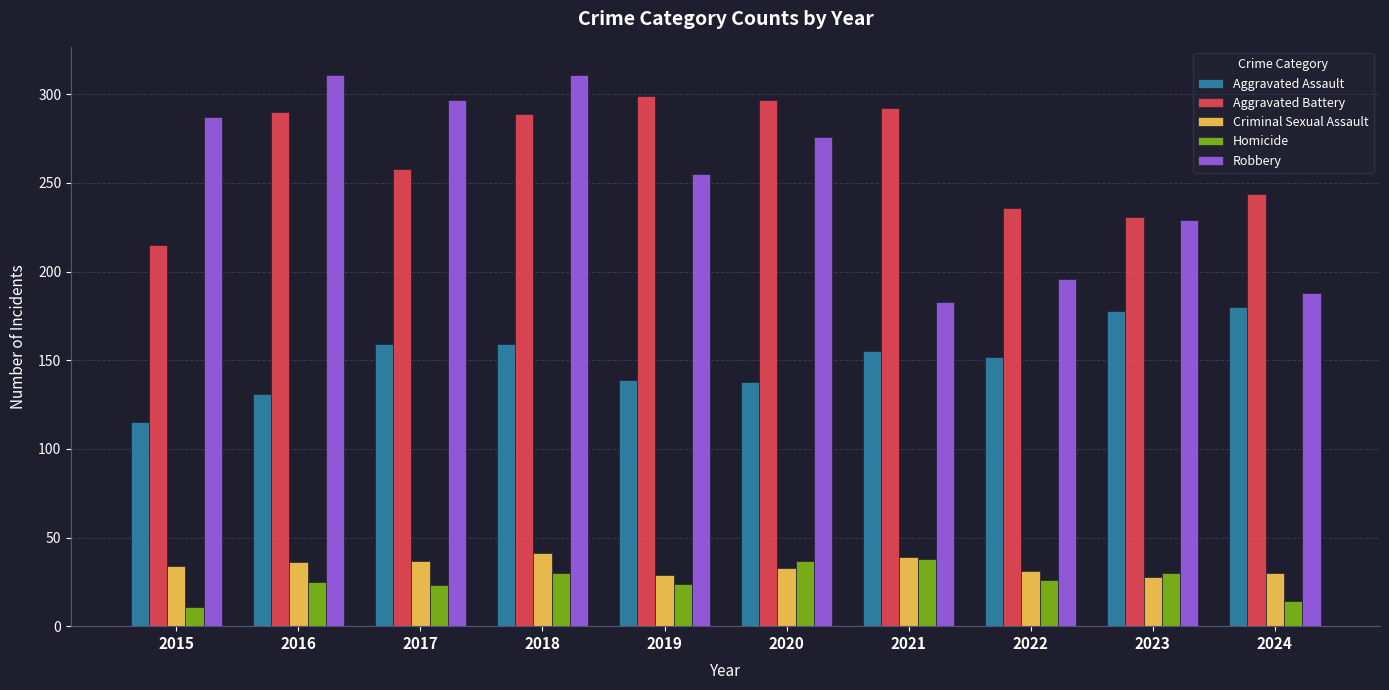

What is the sum of all Robbery values?

2533